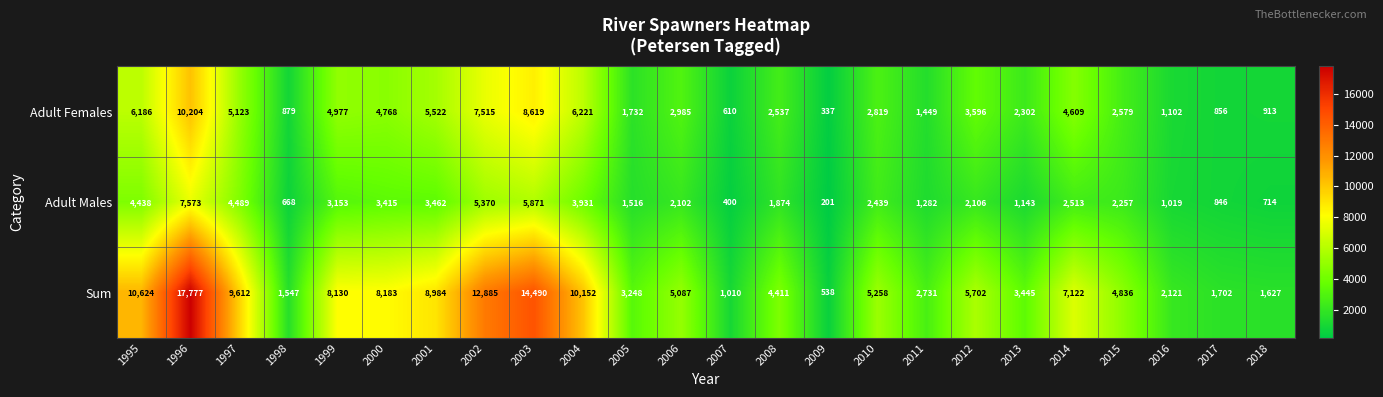

What is the difference between the maximum and second lowest values in the Adult Females series?

9594